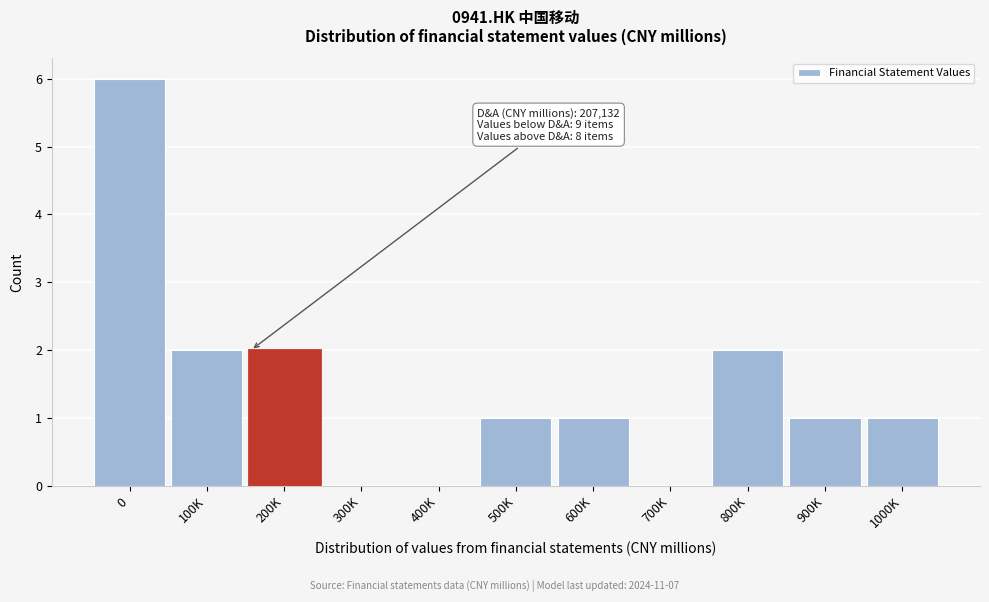

Reading left to right, list all the values displayed in this chart.

0=6	100K=2	200K=2	300K=0	400K=0	500K=1	600K=1	700K=0	800K=2	900K=1	1000K=1